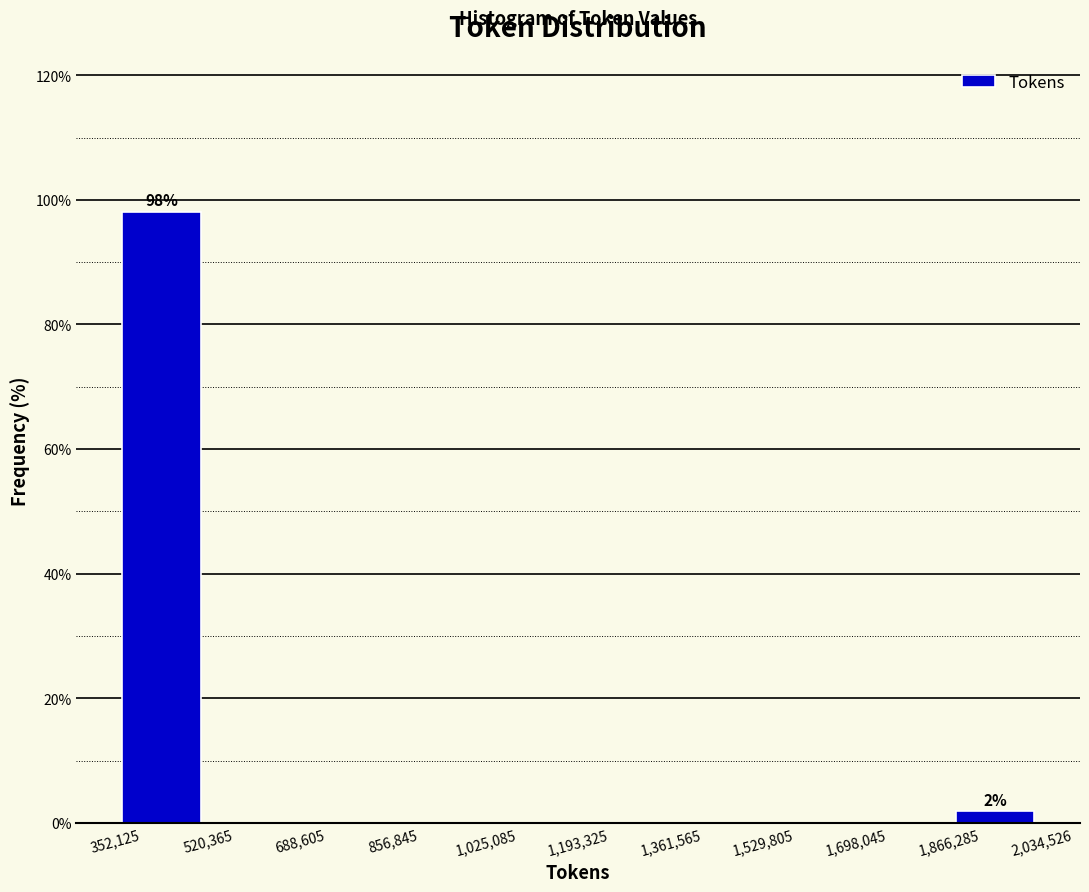

Which range on the x-axis has the tallest bar?

352,125 to 520,365